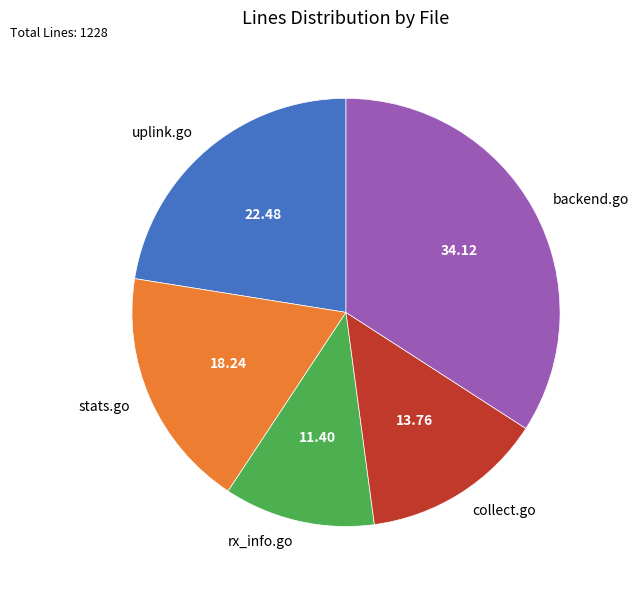

Which slice is the smallest?

rx_info.go